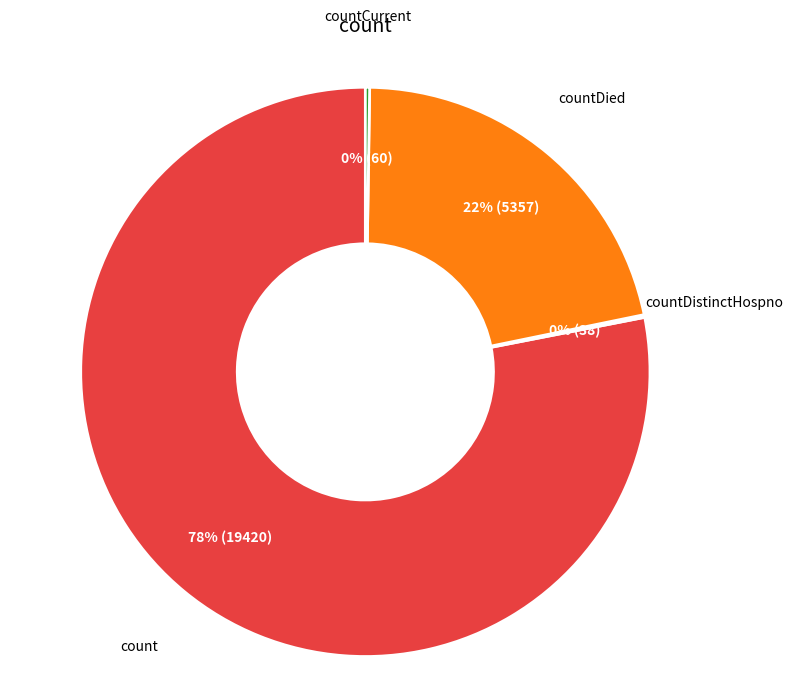

Is there any slice that represents more than half of the pie?

Yes